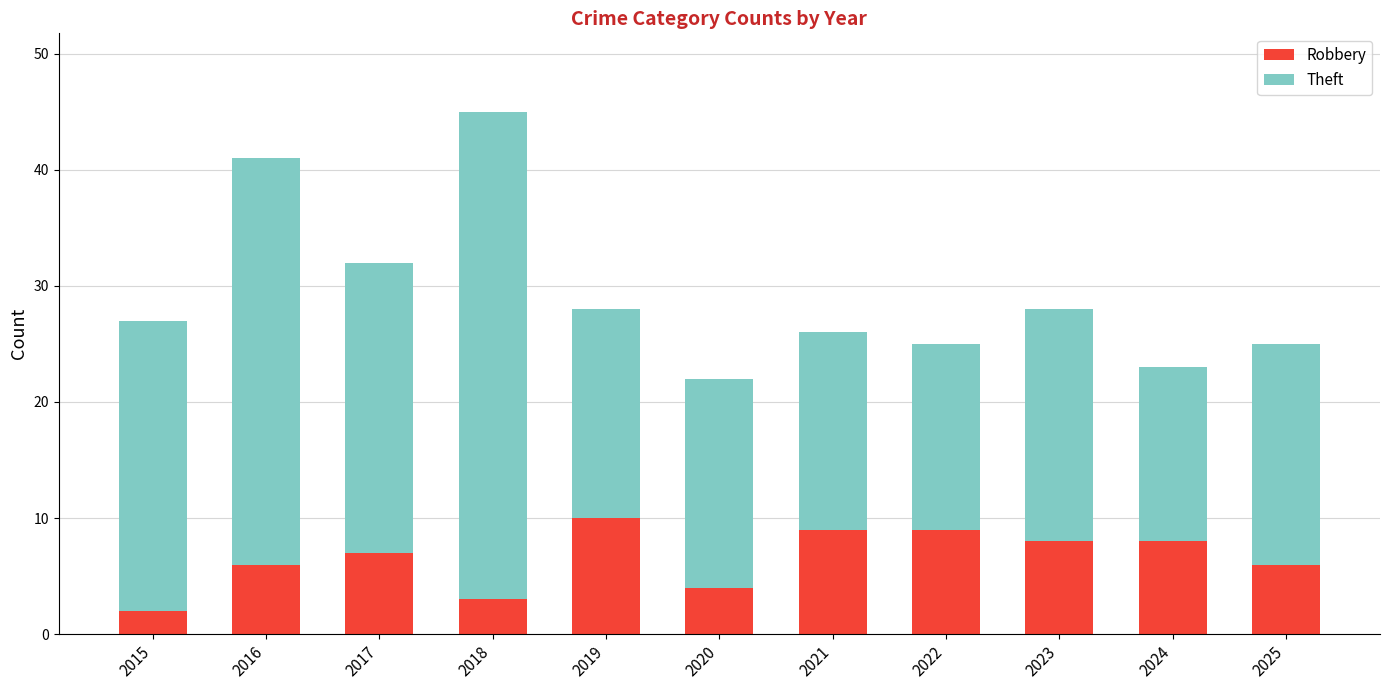

What value does the Robbery series have at 2020?

4